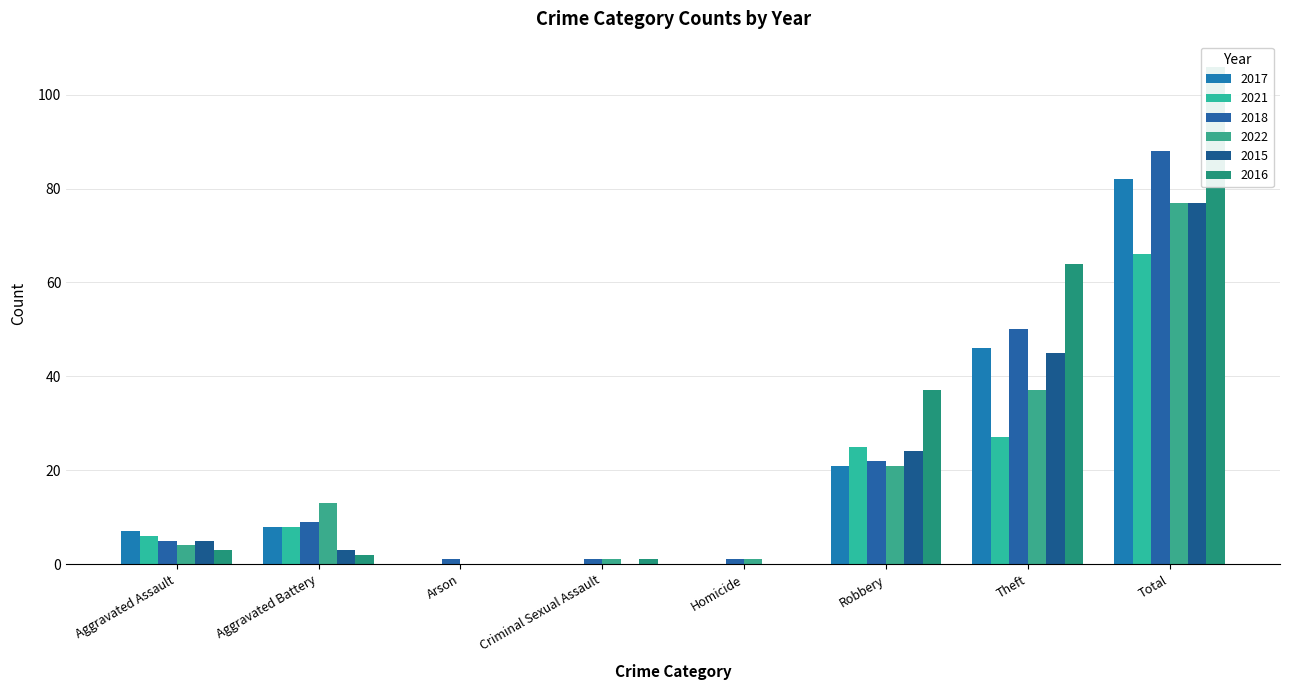

Rank the categories by 2015 value from lowest to highest.

Arson, Criminal Sexual Assault, Homicide, Aggravated Battery, Aggravated Assault, Robbery, Theft, Total